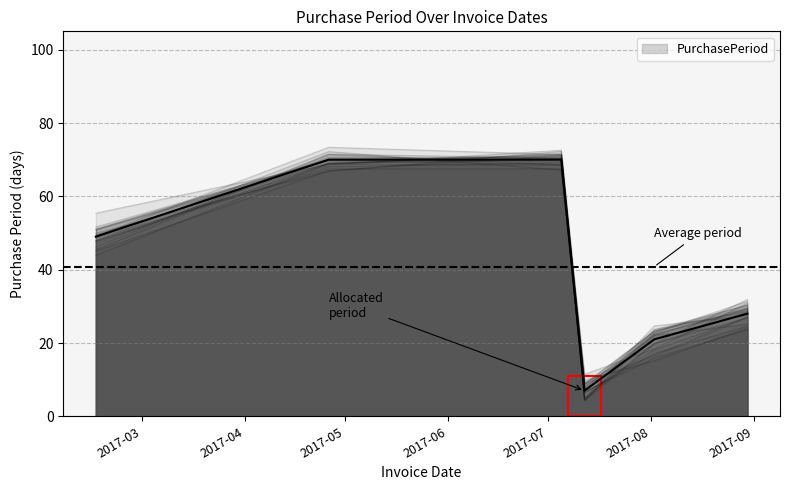

What is the value of the 2nd point from the left?

70